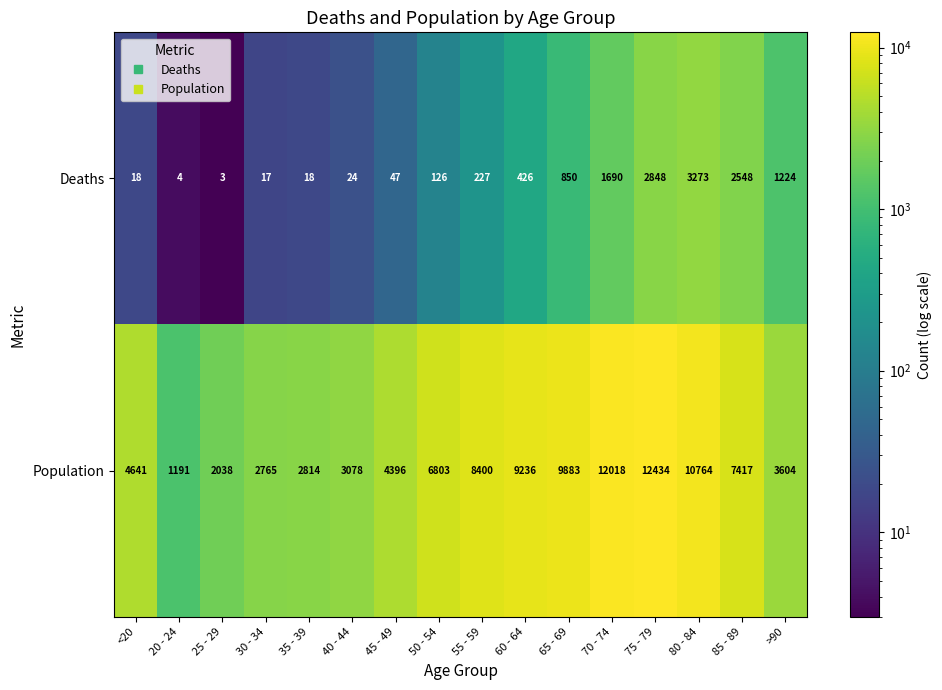

At which category is the sum across all series the highest?

75 - 79